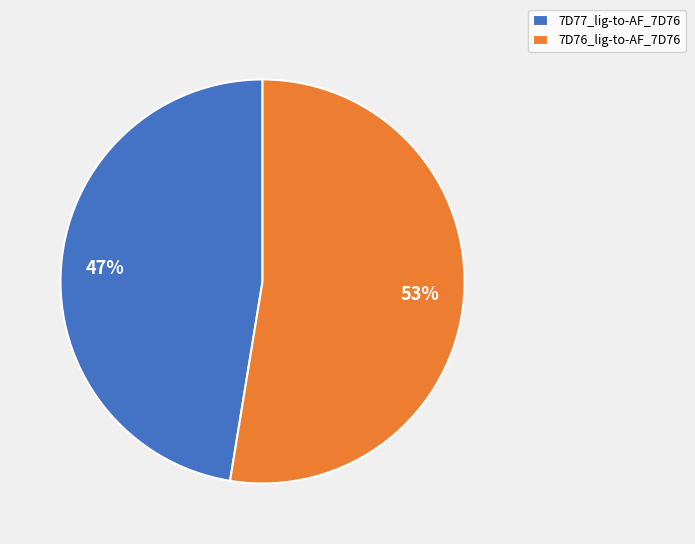

What is the largest slice in the pie chart?

7D76_lig-to-AF_7D76